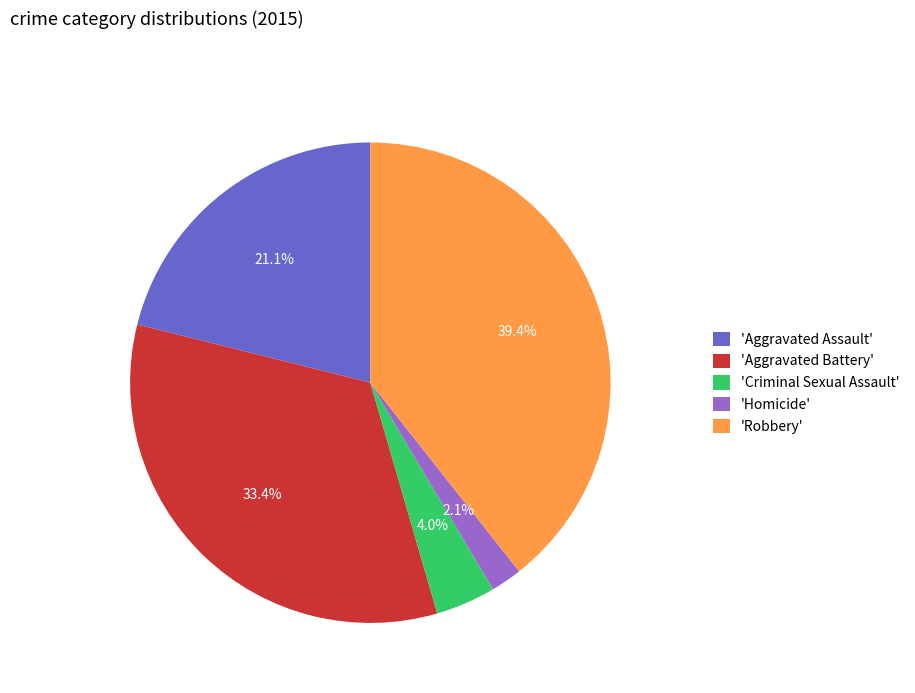

Between 'Criminal Sexual Assault' and 'Aggravated Assault', which is larger?

'Aggravated Assault'